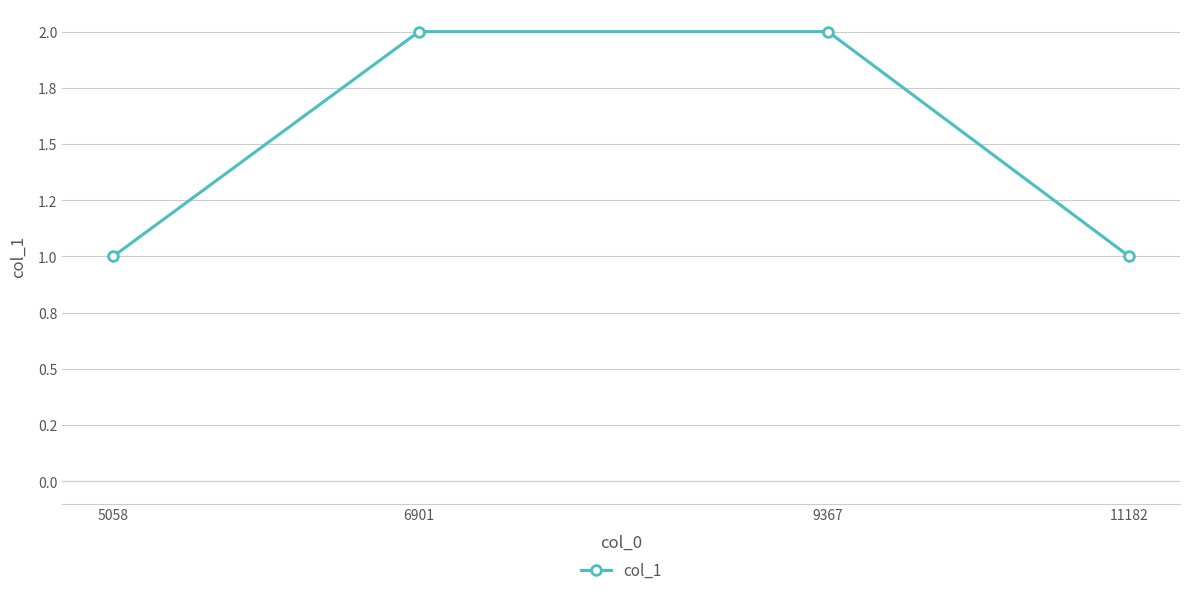

Is this an area chart (filled region under the line)?

No